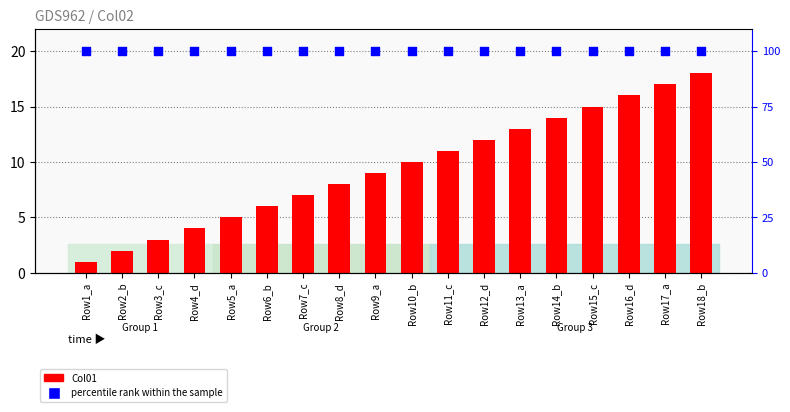

At how many categories does at least one series exceed 58?

18